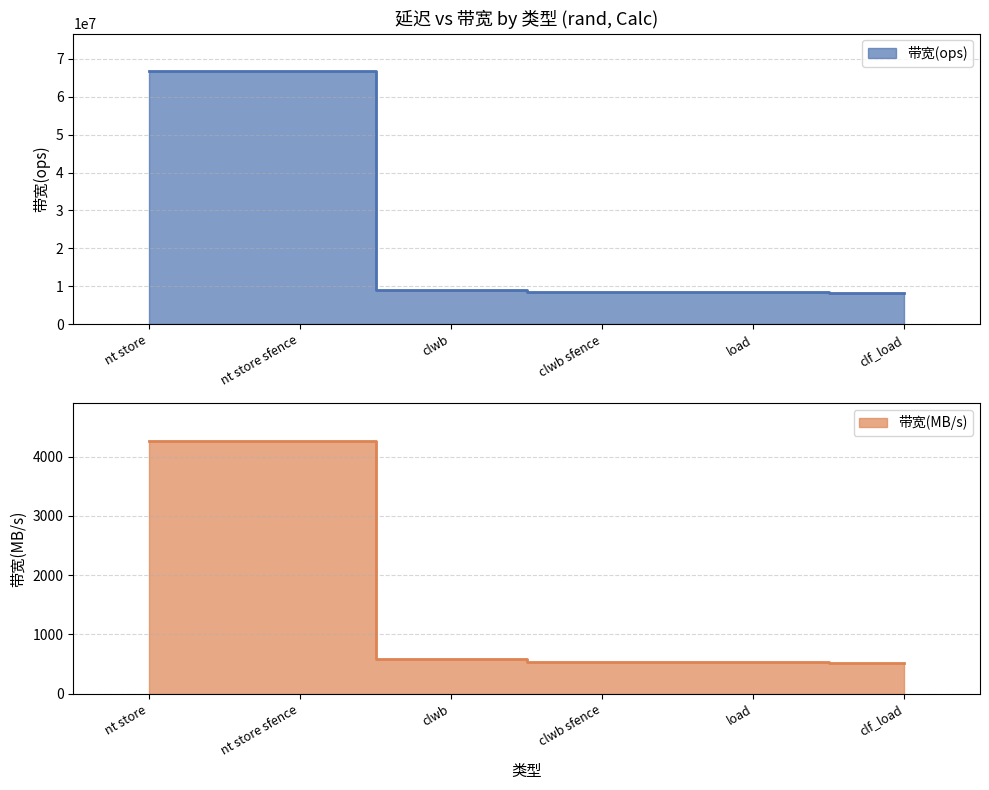

Which series has the largest range (max minus min)?

带宽(ops)